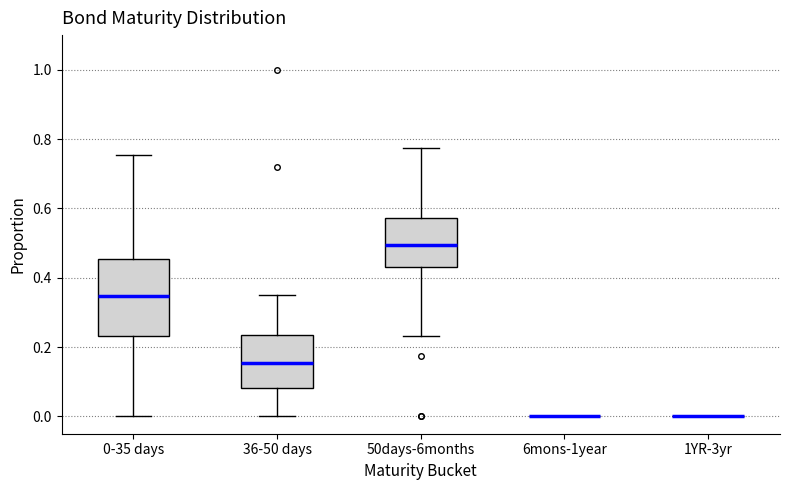

Reading left to right, read every box against the y-axis: the position of its median line, the range the box covers, and the ends of its whiskers. The values are not printed on the chart, so give them approximately, as read against the axis.

0-35 days: median 0.34, box 0.24 to 0.46, whiskers 0.00 to 0.76
36-50 days: median 0.16, box 0.08 to 0.24, whiskers 0.00 to 0.34
50days-6months: median 0.50, box 0.44 to 0.58, whiskers 0.24 to 0.78
6mons-1year: box collapsed to a line at 0.00, whiskers 0.00 to 0.00
1YR-3yr: box collapsed to a line at 0.00, whiskers 0.00 to 0.00